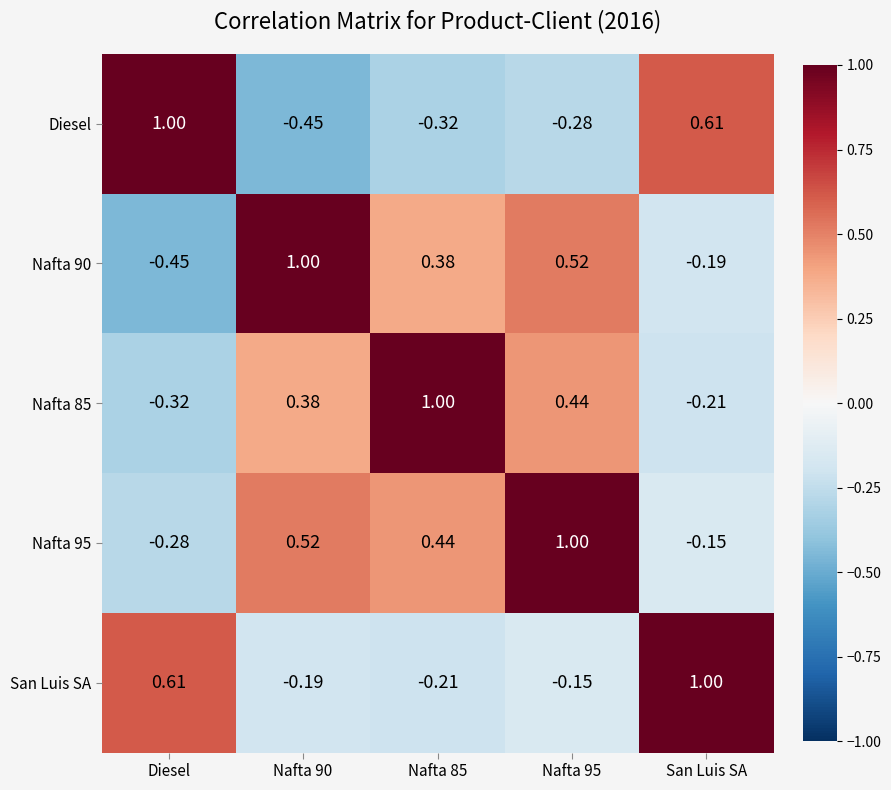

Where is Nafta 95 nearest to the value 0?

San Luis SA